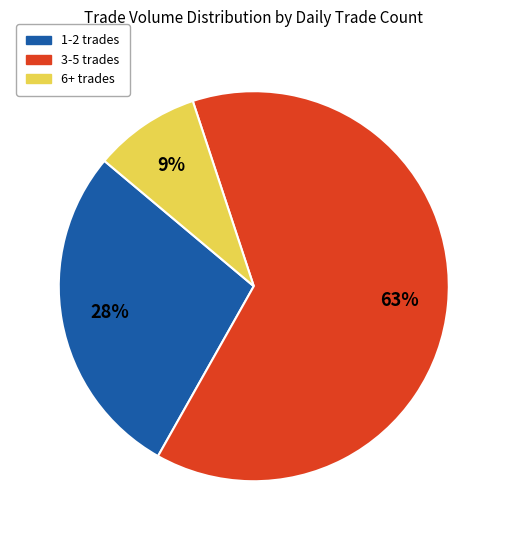

To the nearest percent, what is the average slice percentage?

33%